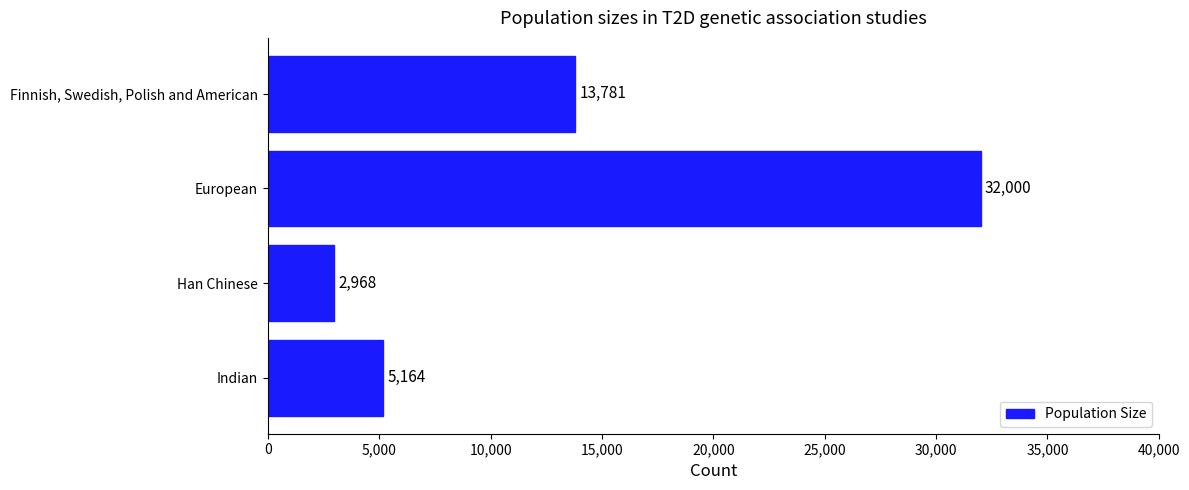

What is the label of the 1st bar from the top?

Finnish, Swedish, Polish and American